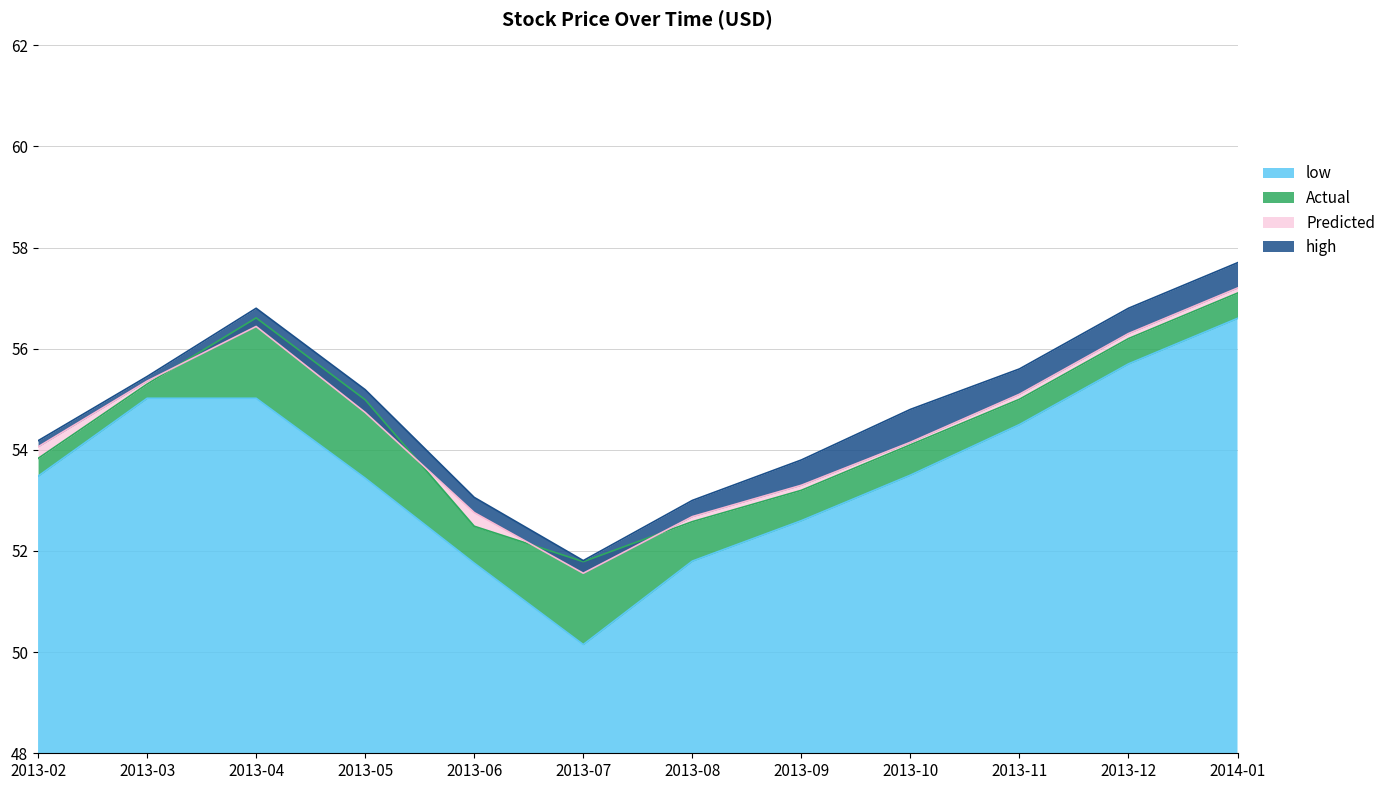

How many distinct data groups are displayed?

4